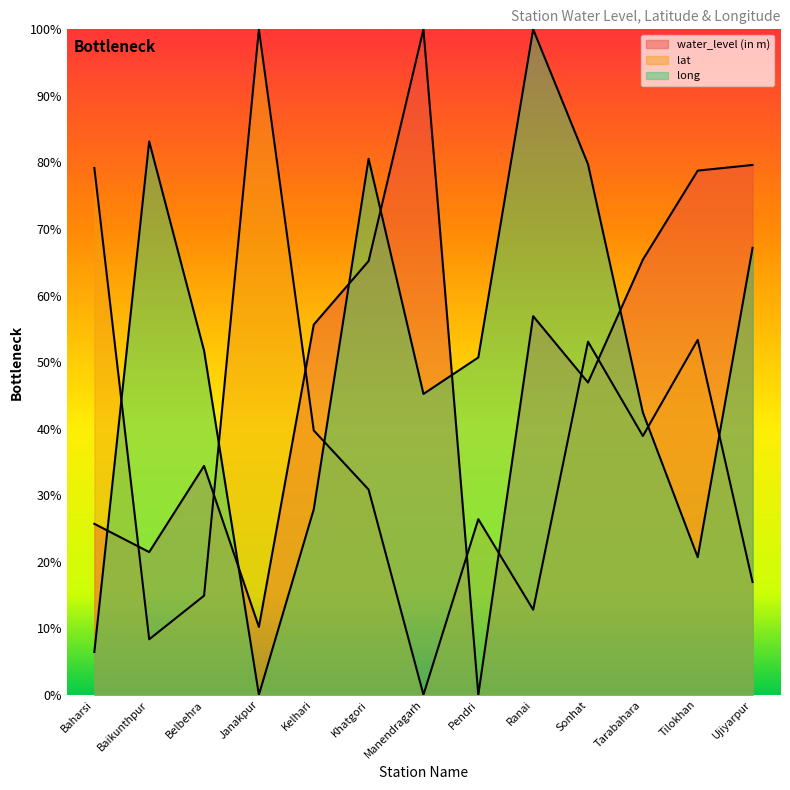

Read the long value at Tarabahara.

42.4